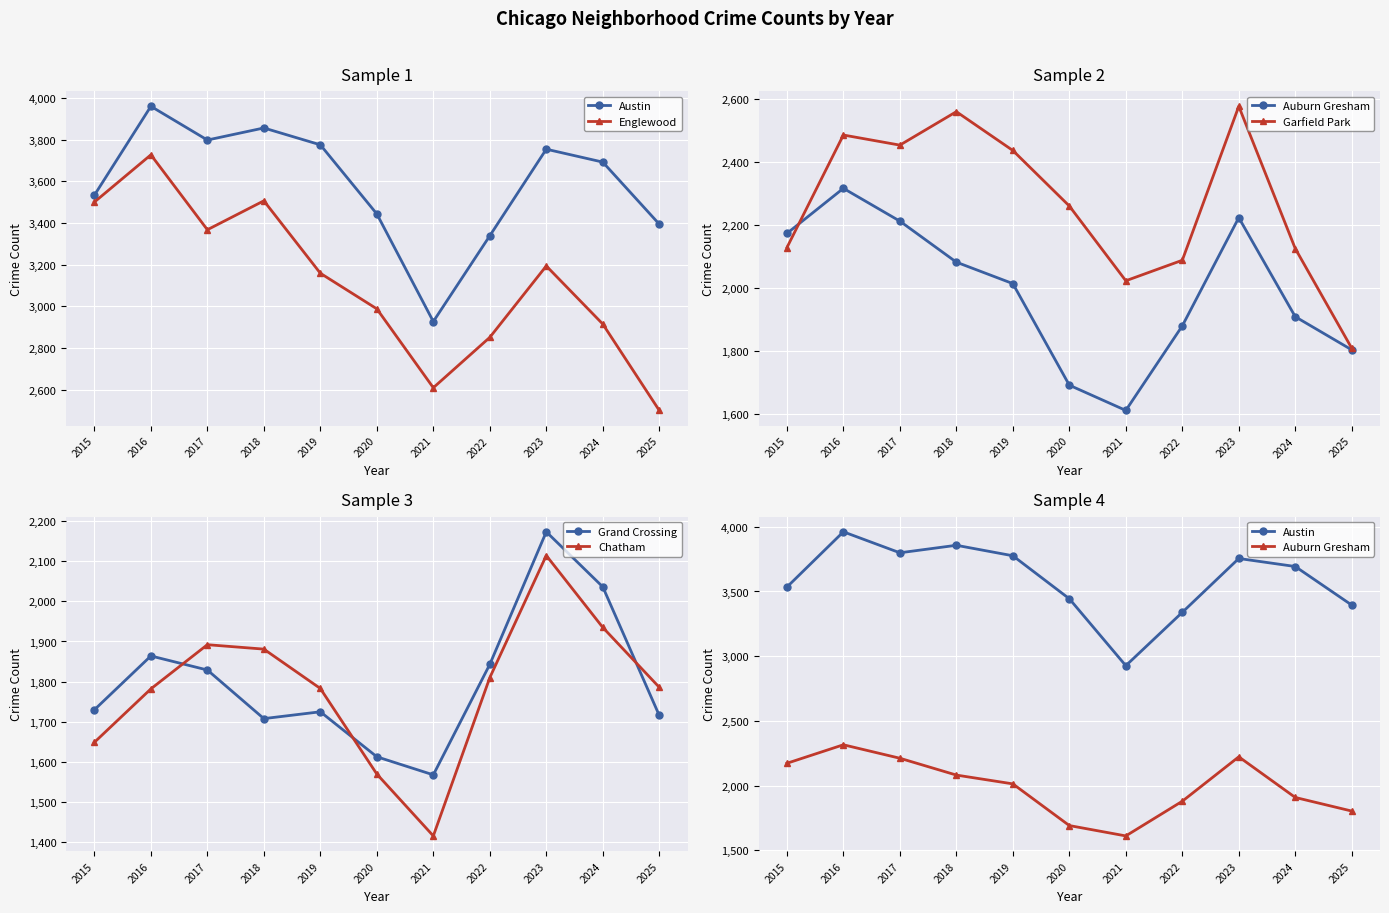

True or false: Chatham and Austin cross at least once.

False